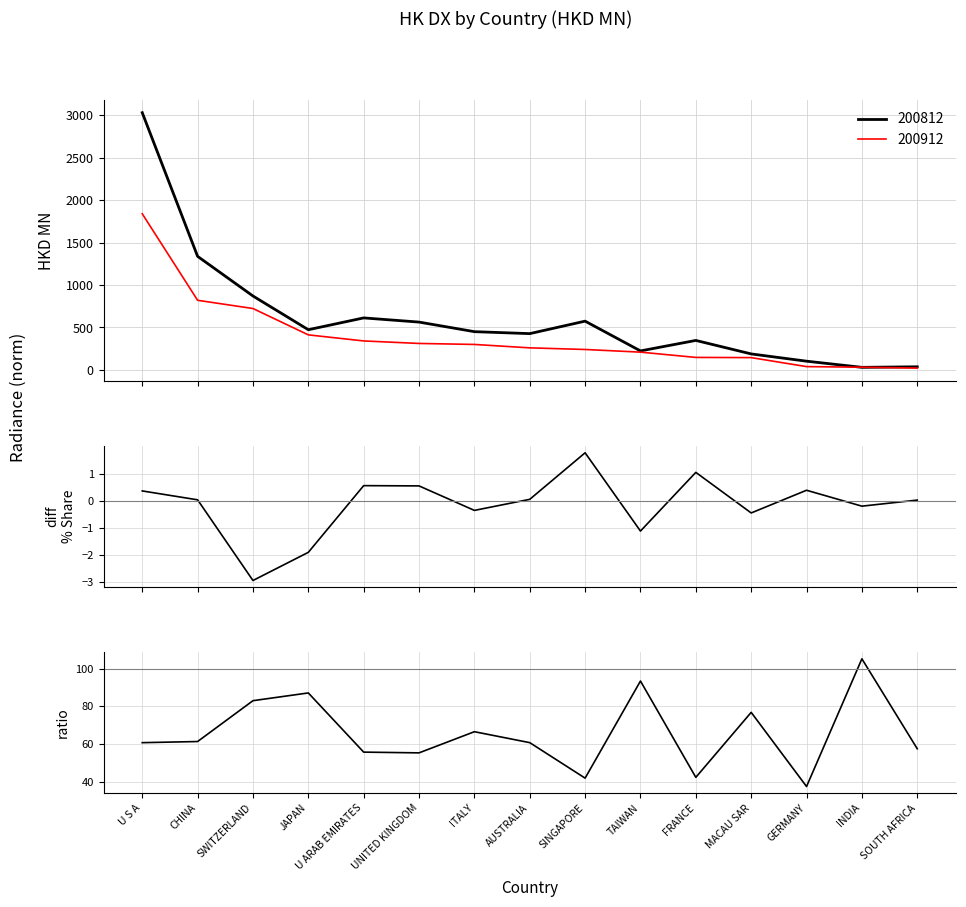

Reading left to right, extract all data points from this chart.

% Share diff (200812-200912): 0.4	0.0	-2.9	-1.9	0.6	0.5	-0.4	0.1	1.8	-1.1	1.0	-0.5	0.4	-0.2	0.0
ratio 200912/200812 ×100: 60.7	61.3	83.0	87.2	55.6	55.3	66.5	60.7	41.8	93.5	42.2	76.8	37.3	105.3	57.4